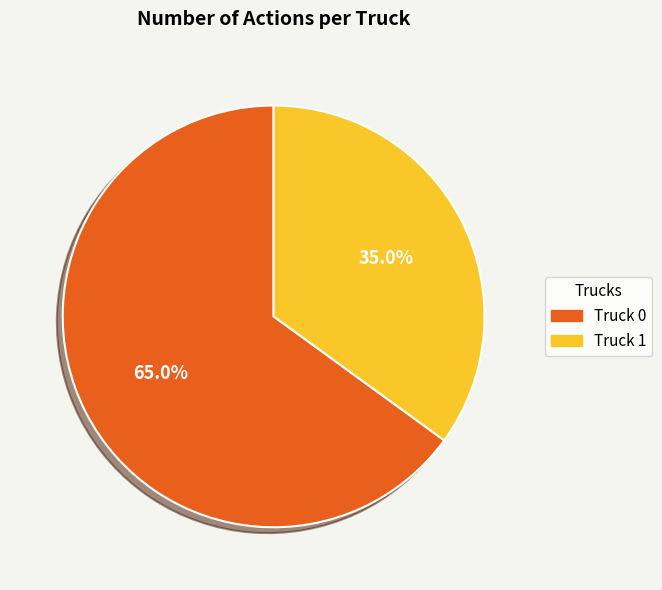

Count the number of slices in the pie.

2